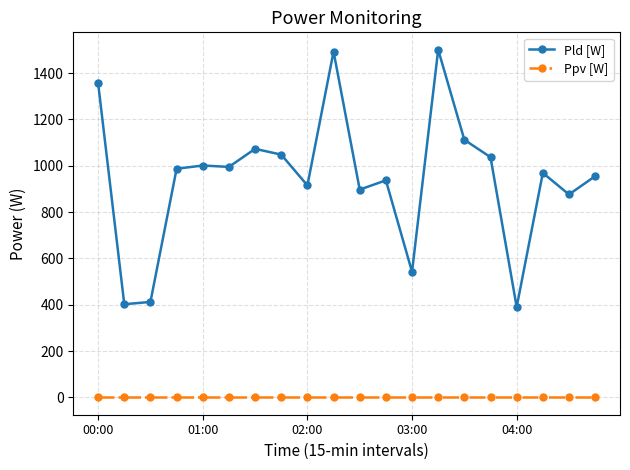

True or false: Ppv [W] and Pld [W] cross at least once.

False